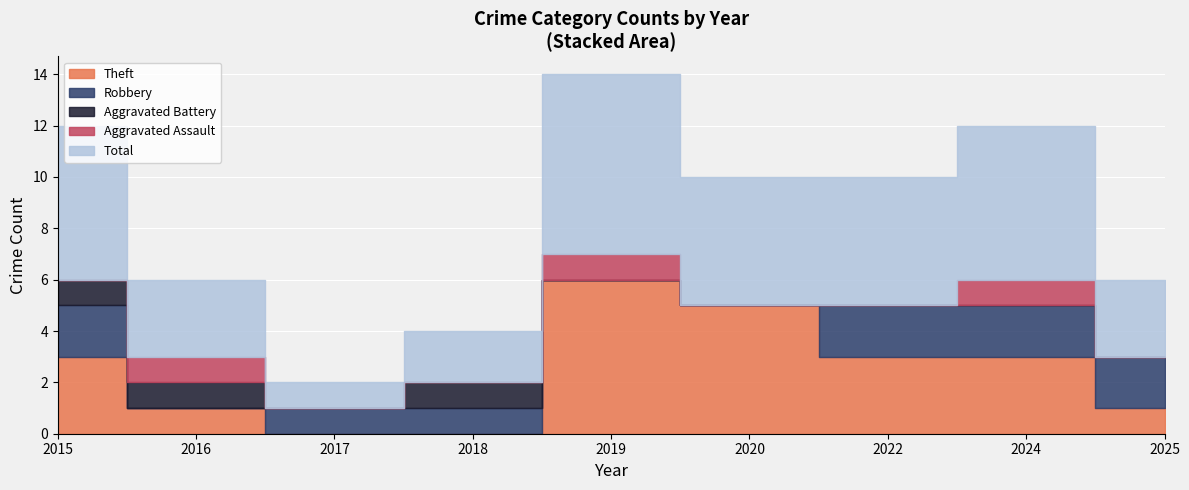

Is it true that Aggravated Battery equals 0 at 2020?

True